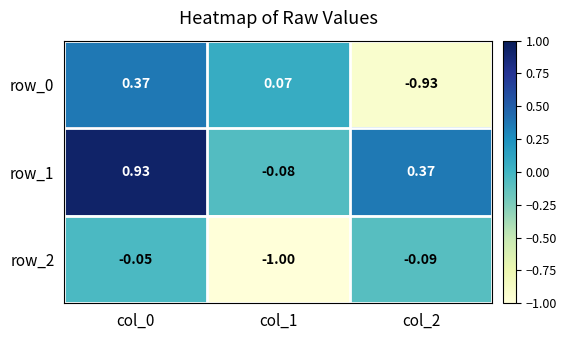

The value of row_2 at col_1 is -0.2. True or false?

False